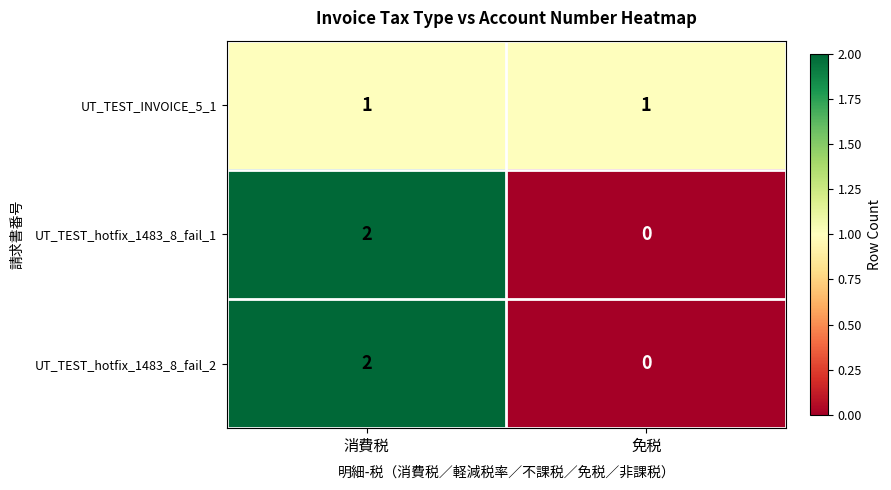

List the labels in order of UT_TEST_hotfix_1483_8_fail_1 value, largest first.

消費税, 免税